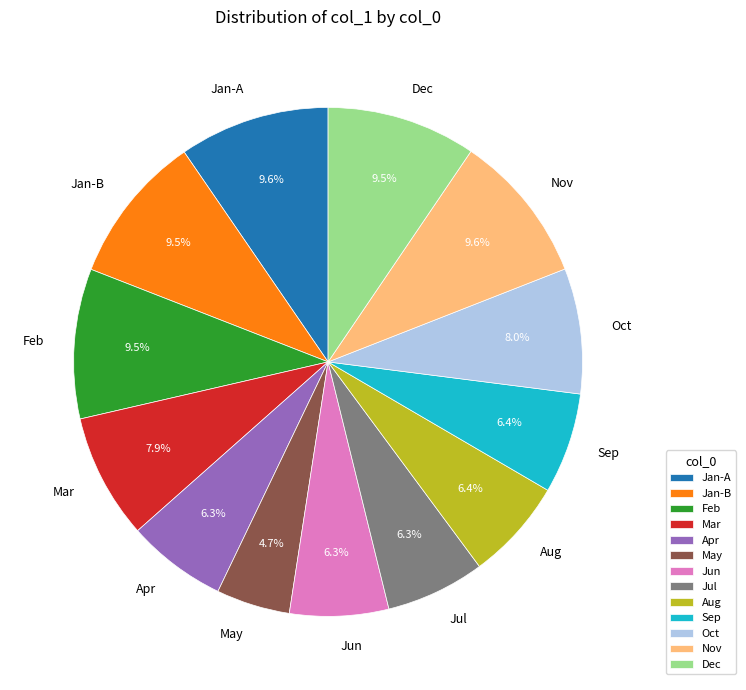

Is Mar the majority of the pie?

No